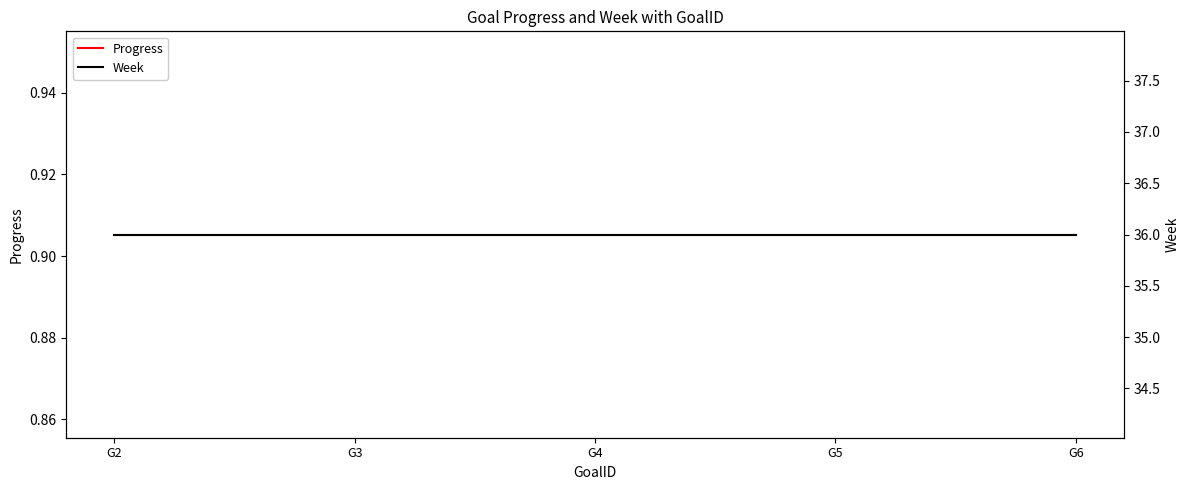

Reading right to left, what are all the values shown in this chart?

Progress: 0.9	0.9	0.9	0.9	0.9
Week: 36.0	36.0	36.0	36.0	36.0